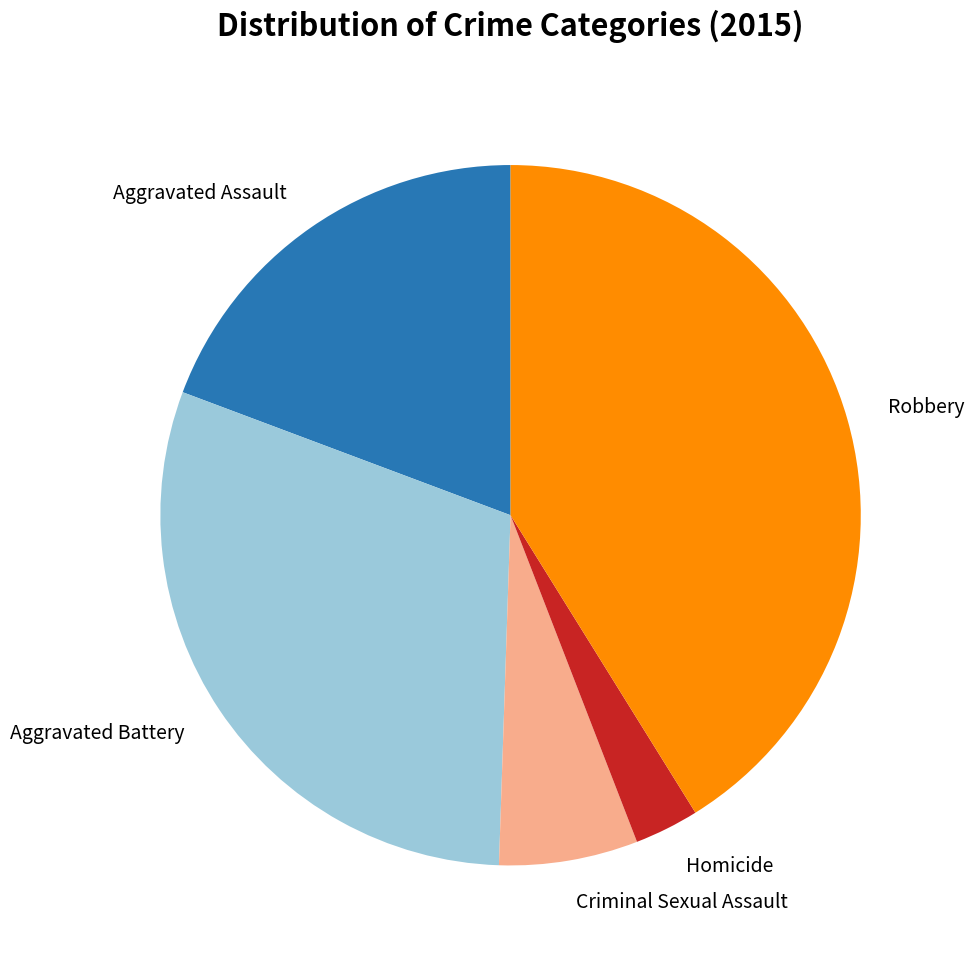

Does any single category account for the majority?

No